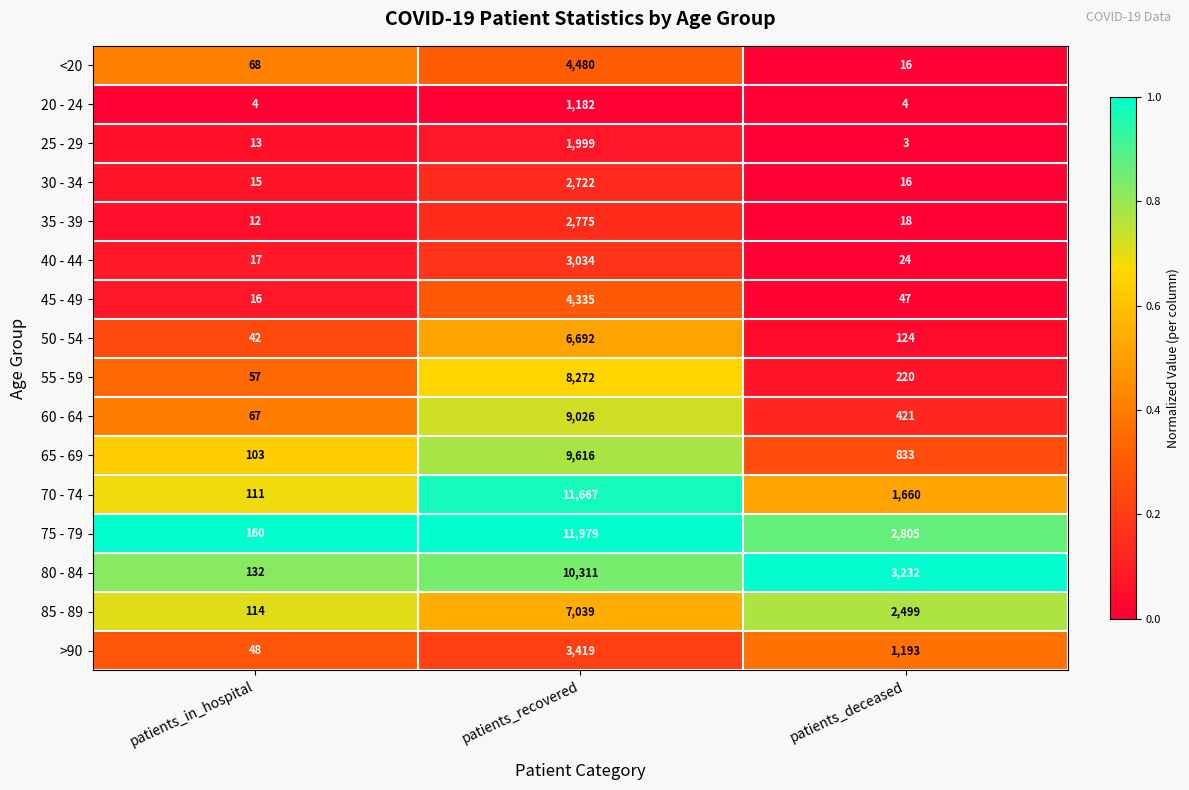

The 35 - 39 series shows 2775 at patients_recovered. True or false?

True